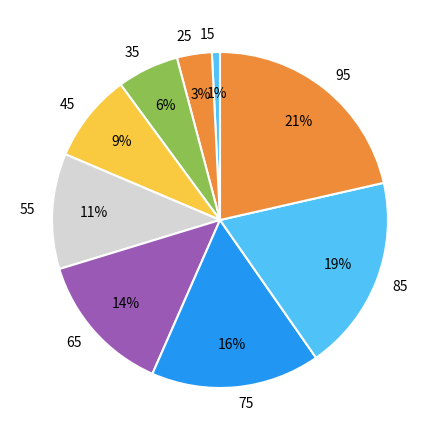

Which slice is the smallest?

15